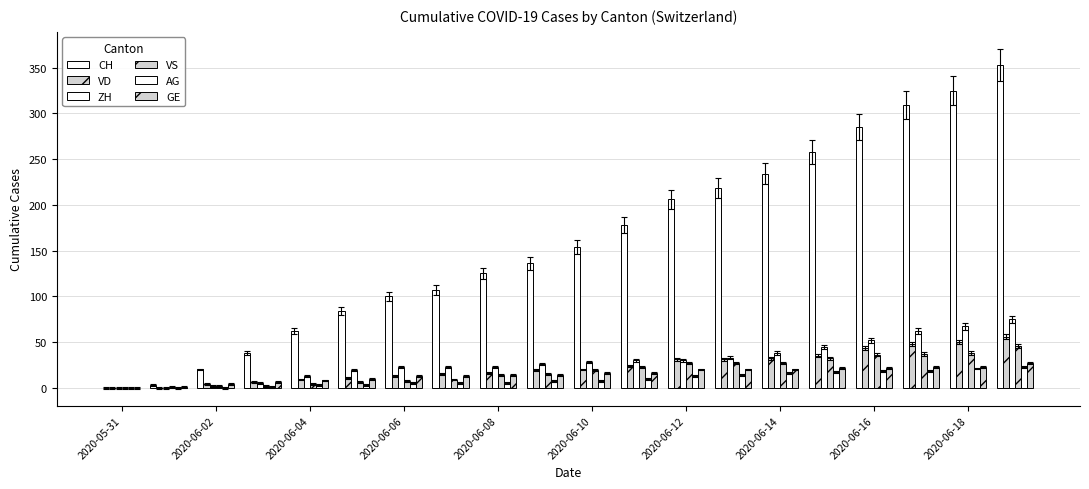

How many data points does each series have?

20